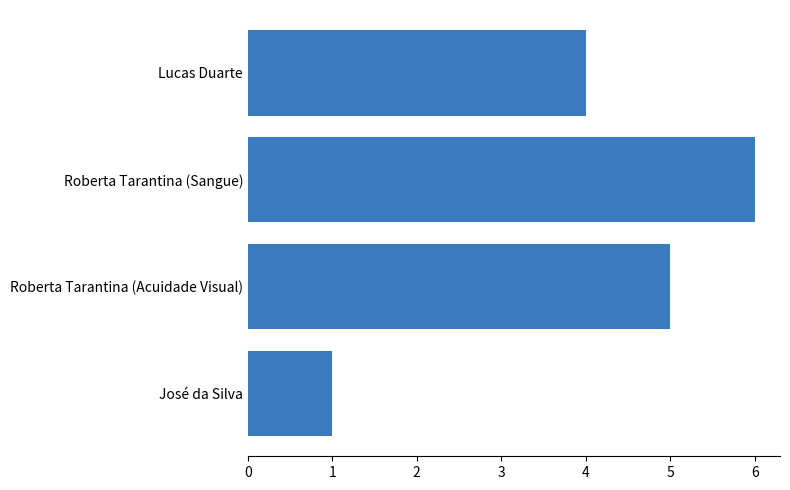

Reading bottom to top, extract all data points from this chart.

1	5	6	4